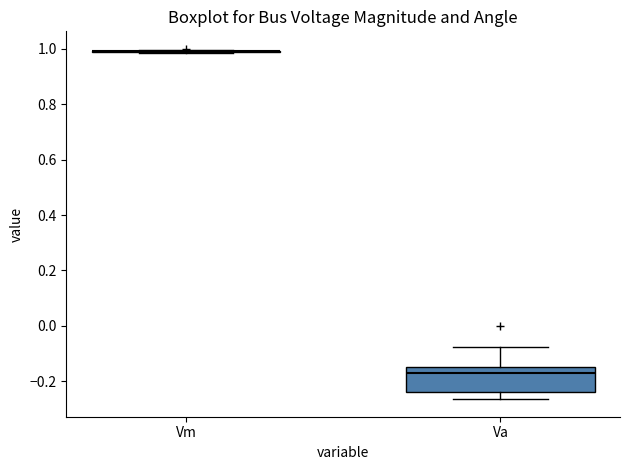

Where does the upper whisker of the box for Va end on the y-axis? The values are not printed on the chart, so give them approximately, as read against the axis.

-0.08